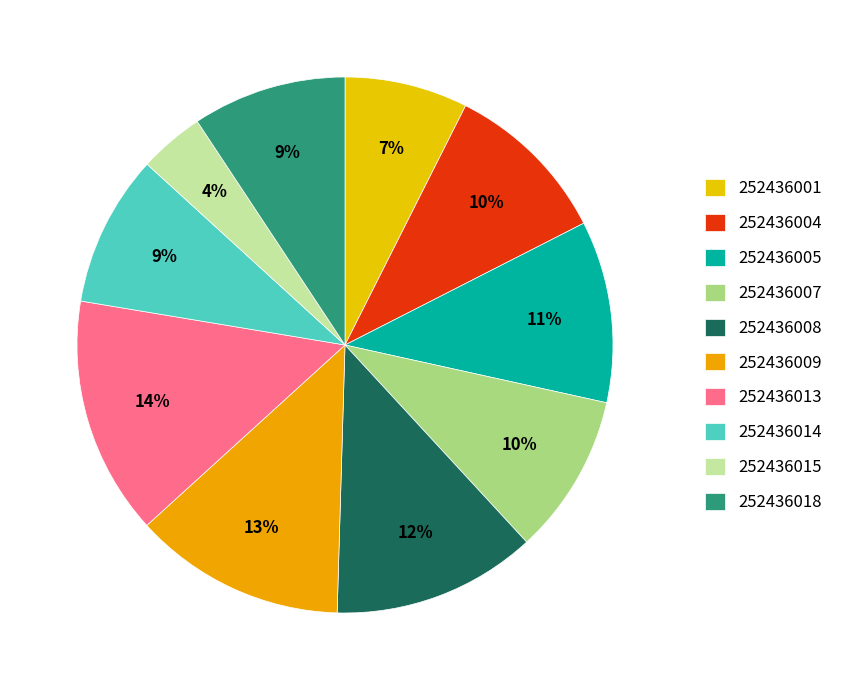

Does 252436014 represent more than half of the total?

No